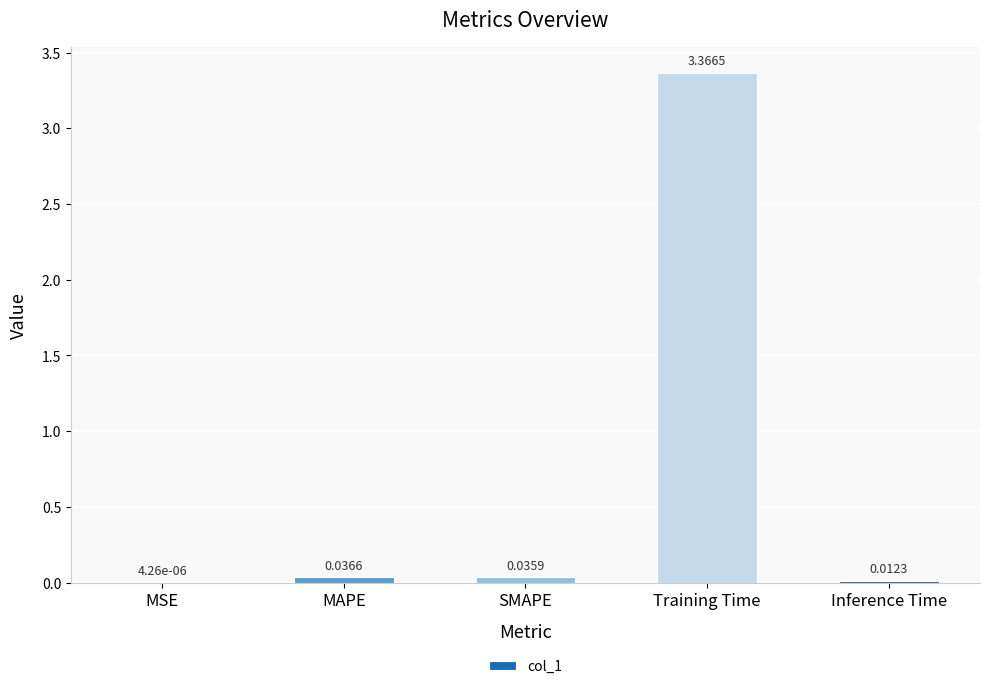

Where is the data nearest to the value 1?

MAPE